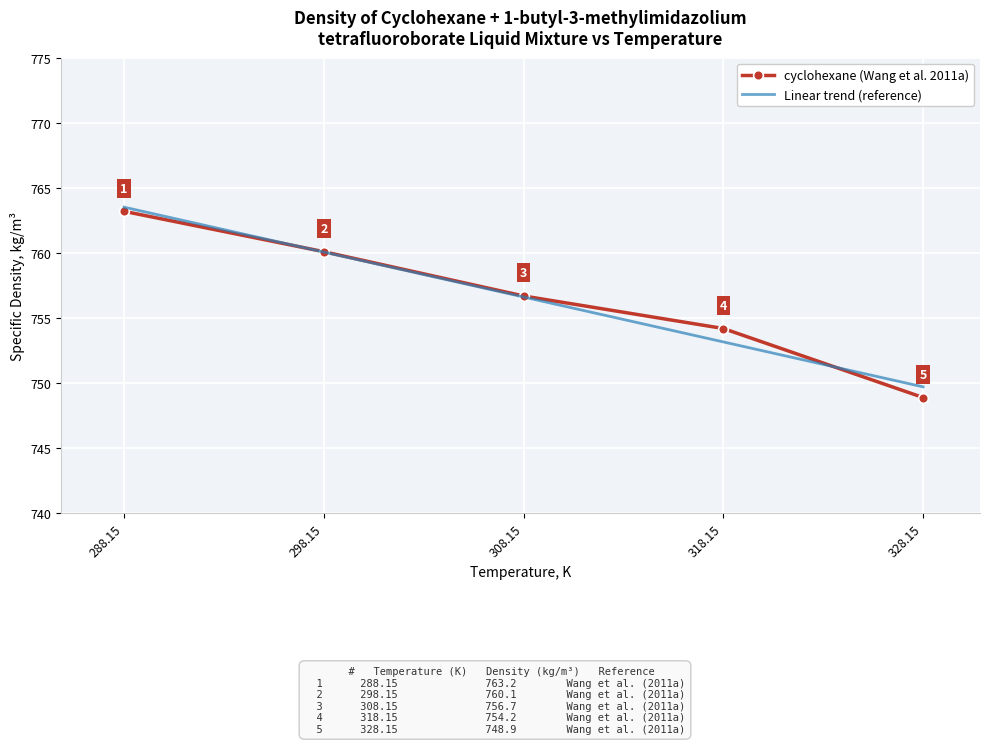

What position from the left is 298.15?

2